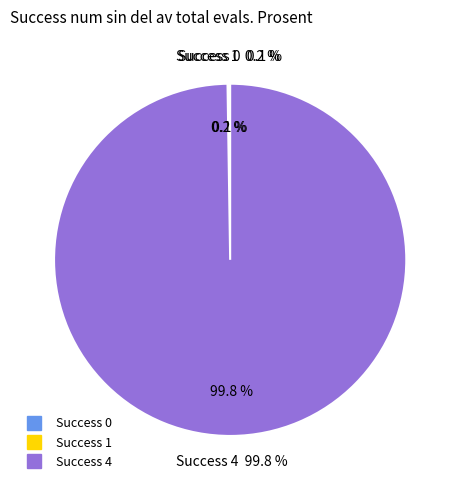

Between 5 and 17, which is larger?

17